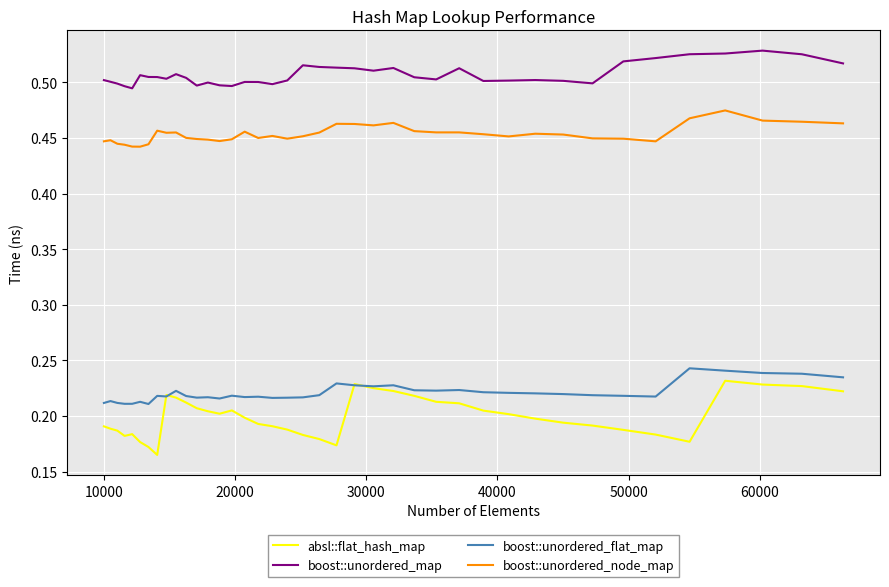

Which series has the largest total across all categories?

boost::unordered_map